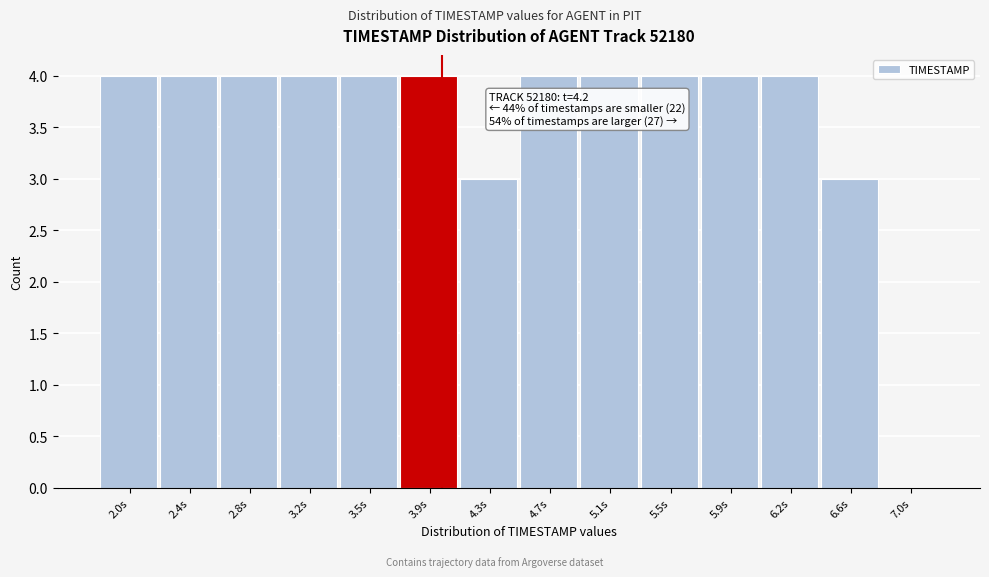

Reading right to left, transcribe all the data shown in this chart.

7.0s=0	6.6s=3	6.2s=4	5.9s=4	5.5s=4	5.1s=4	4.7s=4	4.3s=3	3.9s=4	3.5s=4	3.2s=4	2.8s=4	2.4s=4	2.0s=4